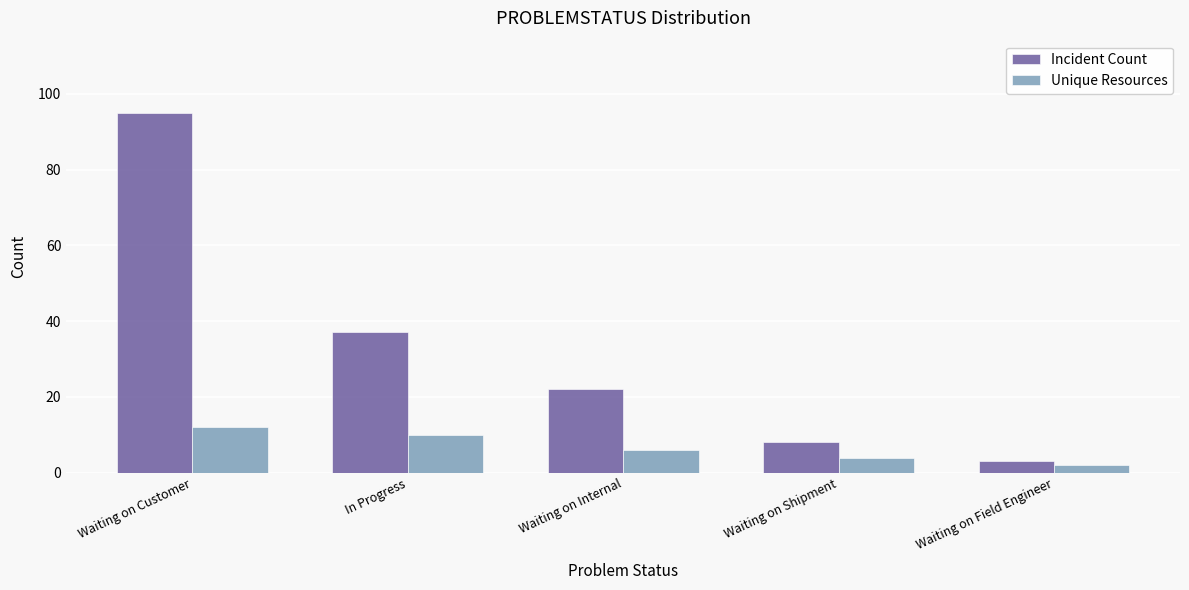

At how many categories does at least one series exceed 19?

3